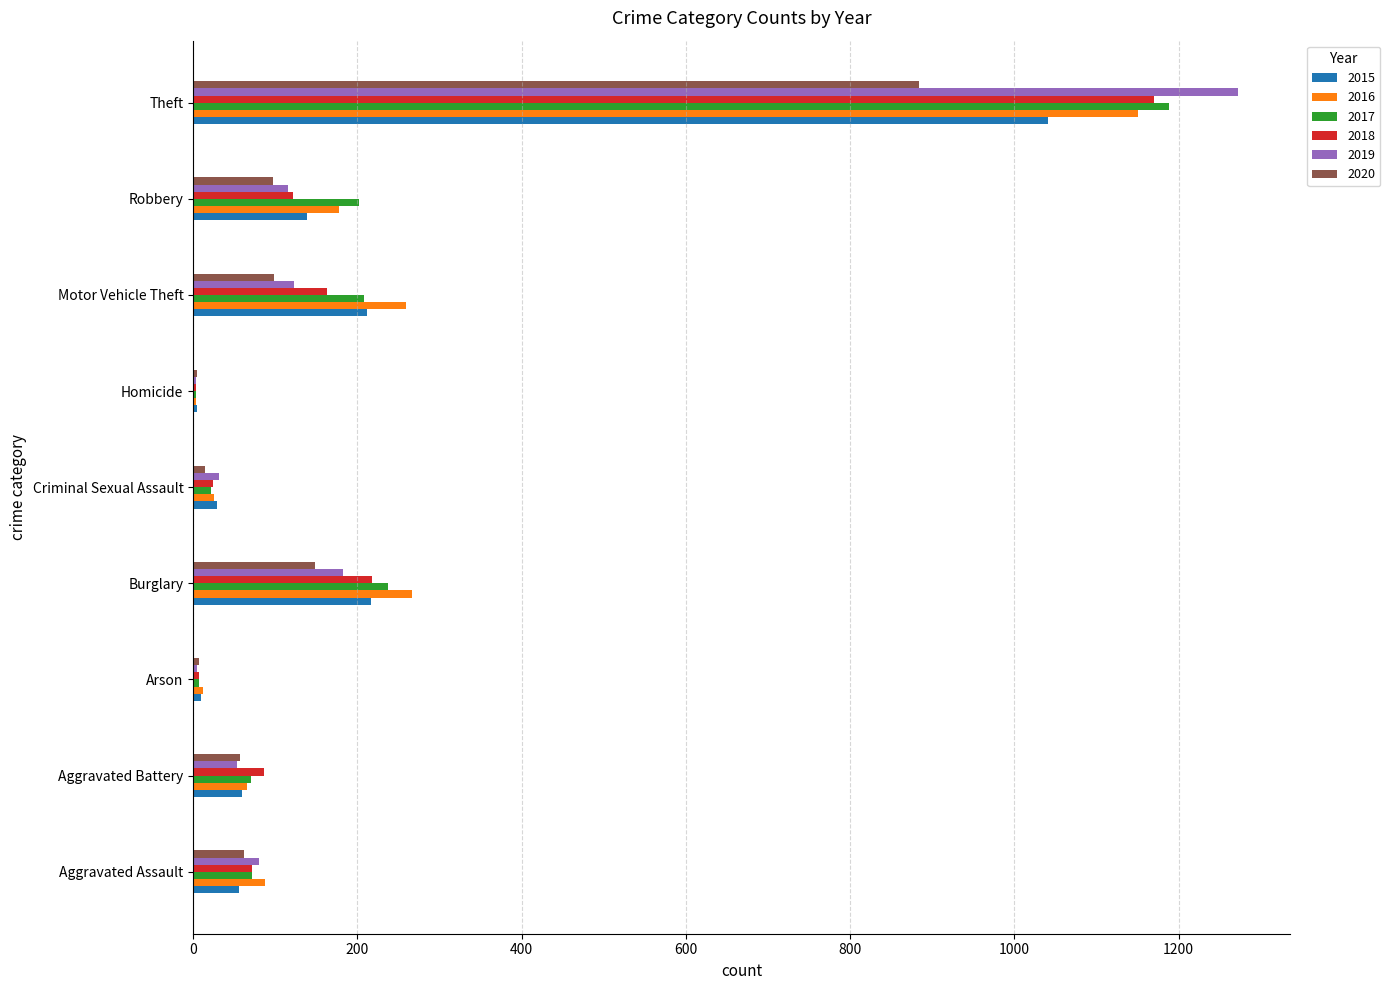

At which category is the sum across all series the highest?

Theft